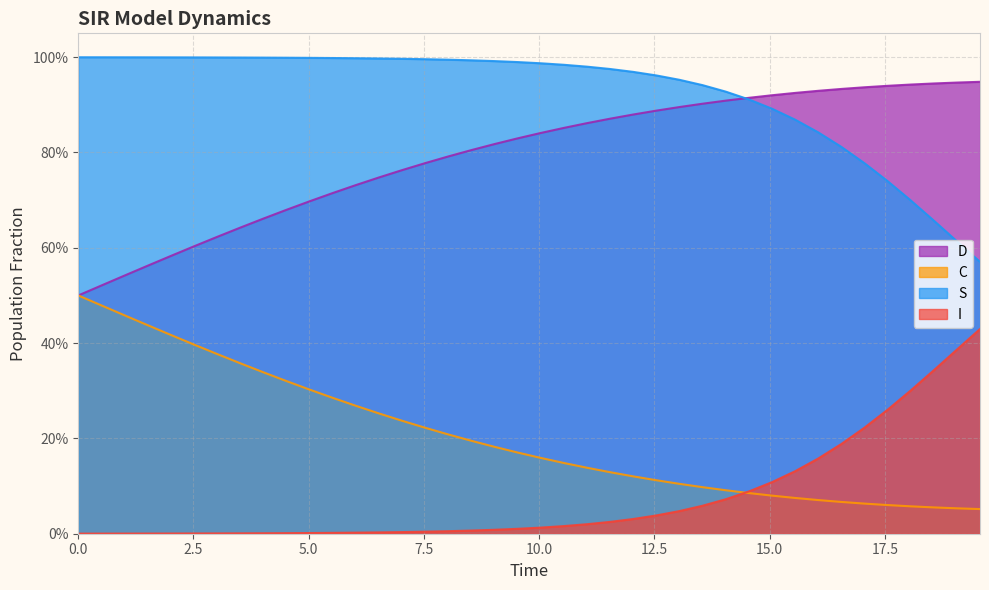

Is it true that I equals 0.0 at 18?

False